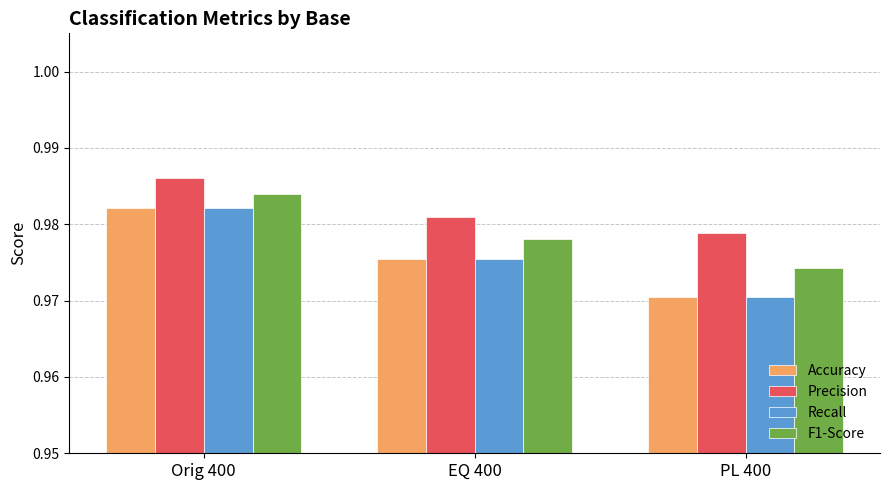

What are all the series names shown in the legend?

Accuracy, Precision, Recall, F1-Score